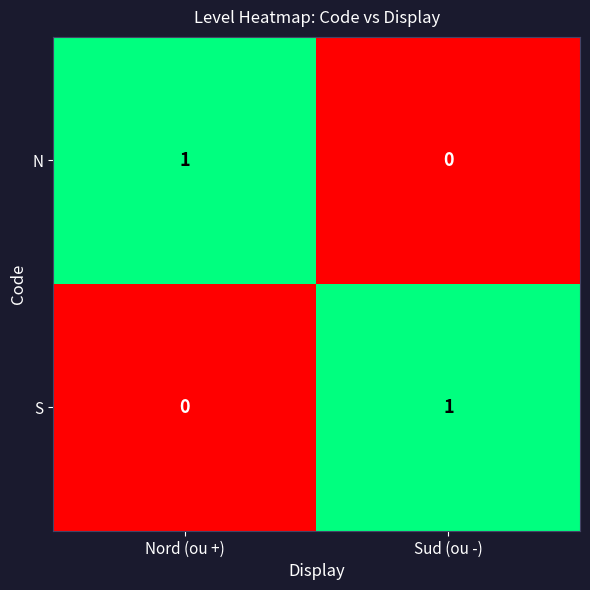

Which category has the lowest value in the S series?

Nord (ou +)